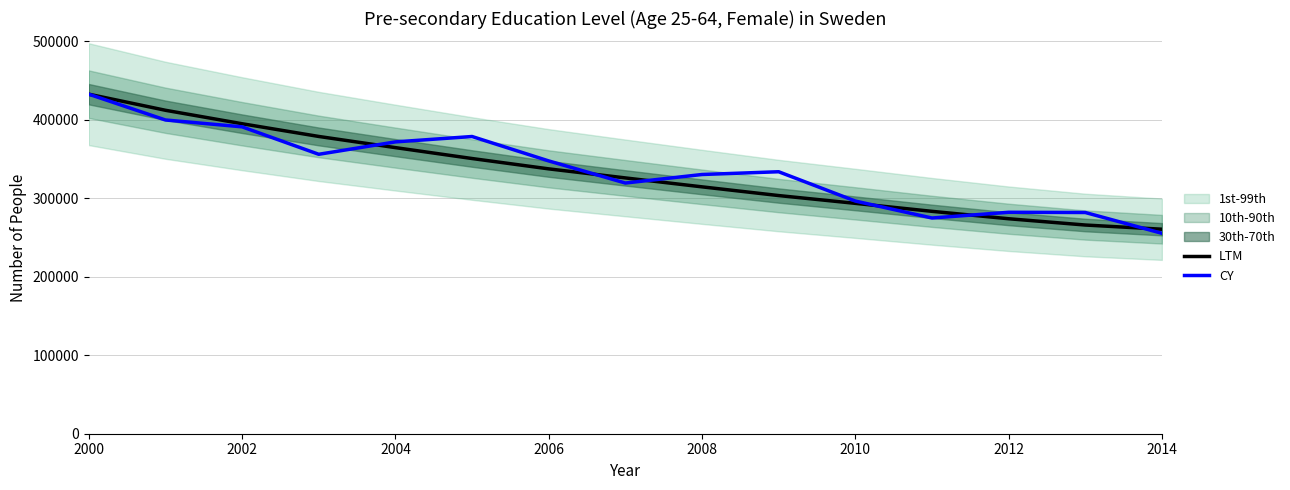

What is the highest value of the CY series?

432673.0